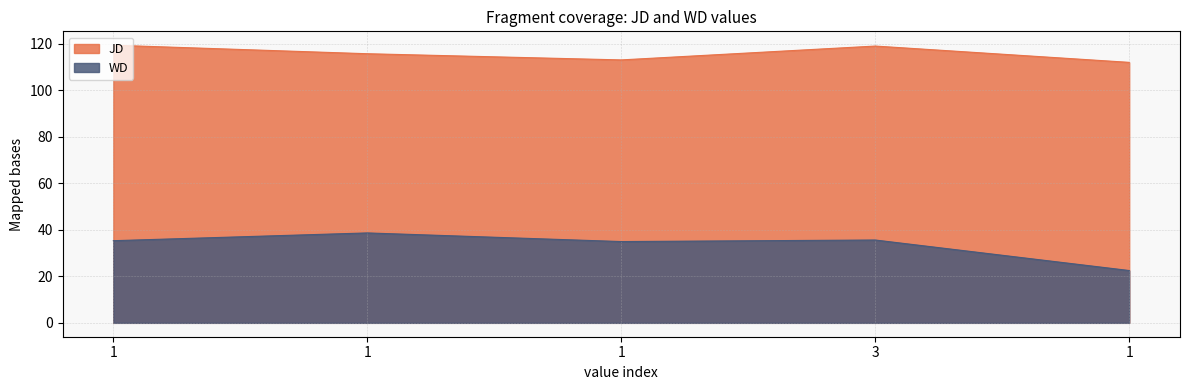

How many lines are shown in the chart?

2